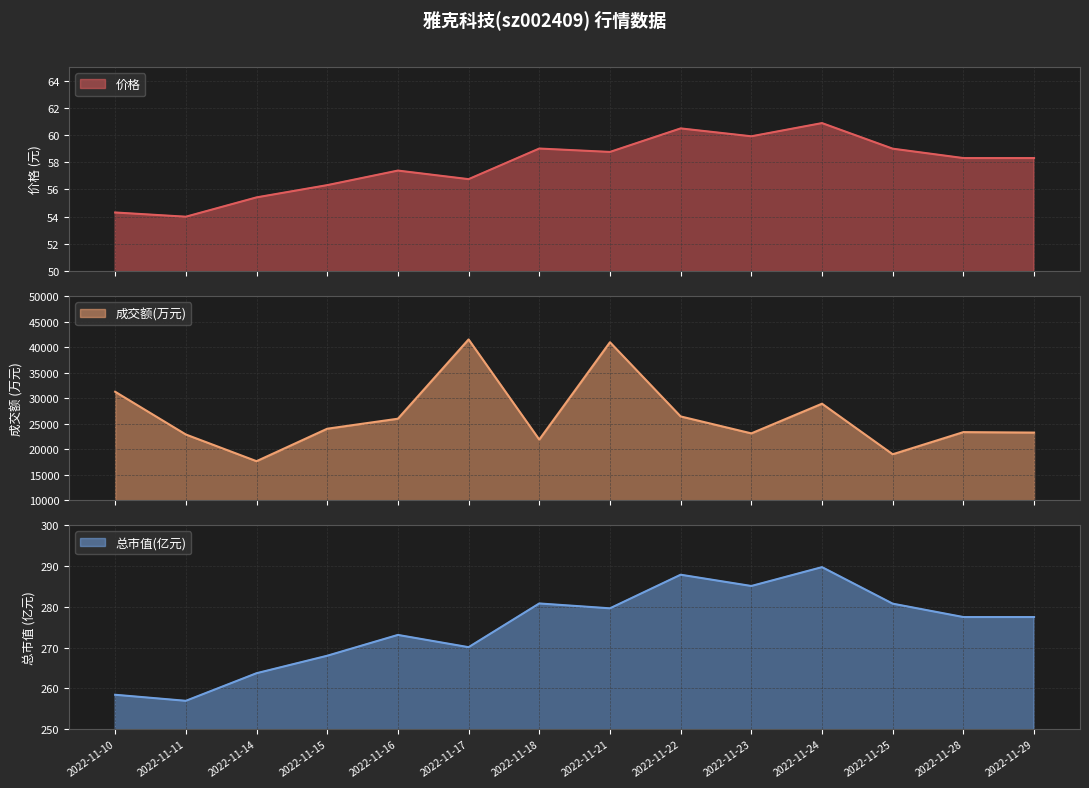

True or false: 价格 has a value of 56.3 at 2022-11-15.

True